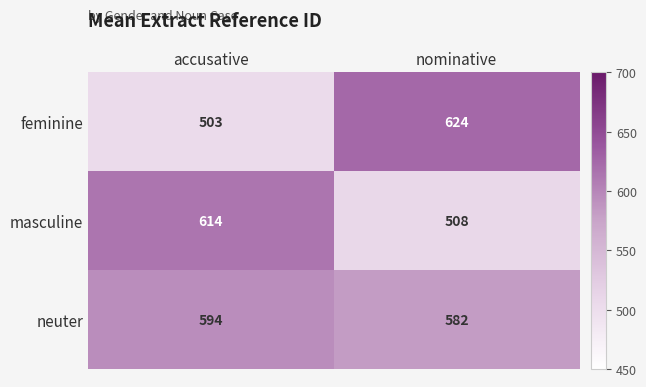

Which series changed the most between accusative and nominative?

feminine